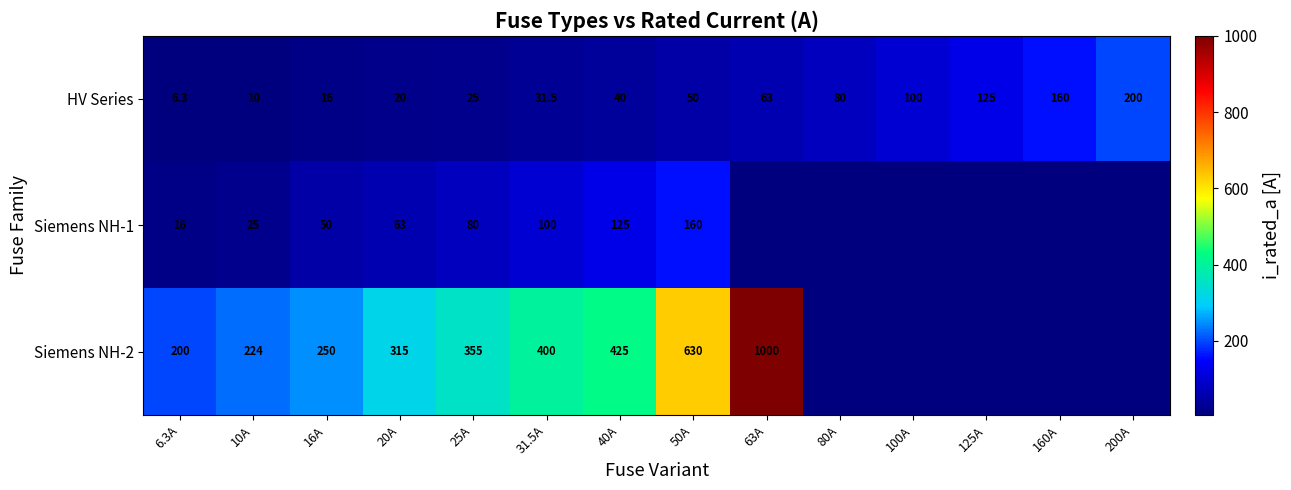

How many distinct data groups are displayed?

3